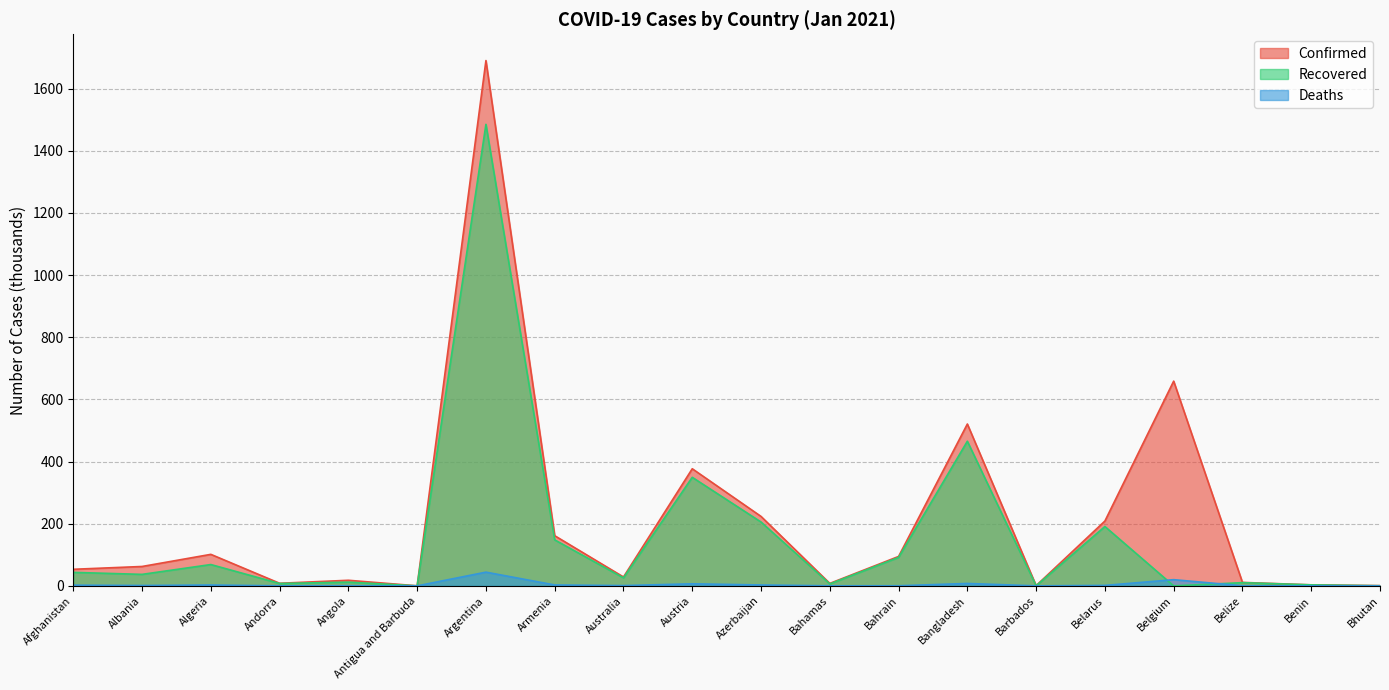

At which category is the sum across all series the highest?

Argentina